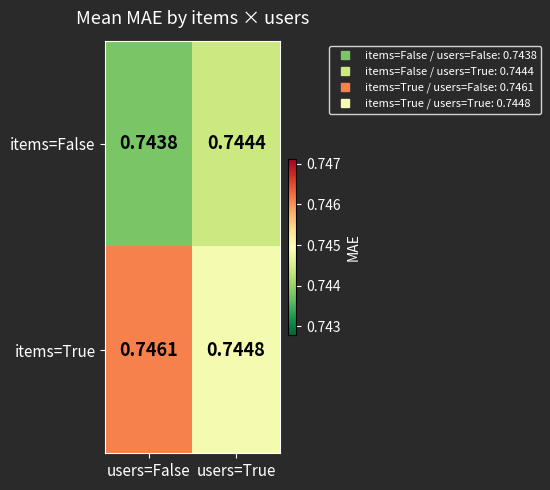

Is the value of items=True at users=False greater than the value of items=False at users=False?

Yes